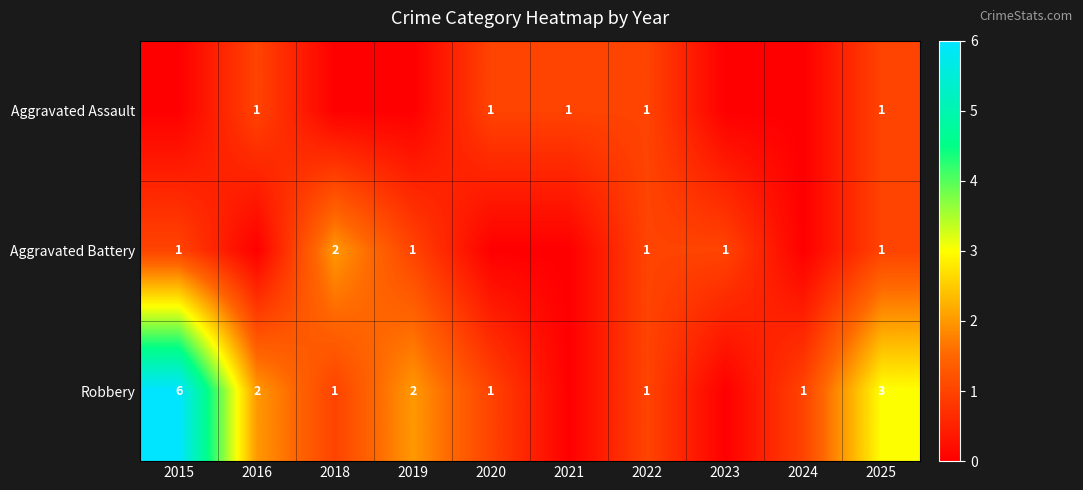

What is the sum of the Robbery values at 2019 and 2016?

4